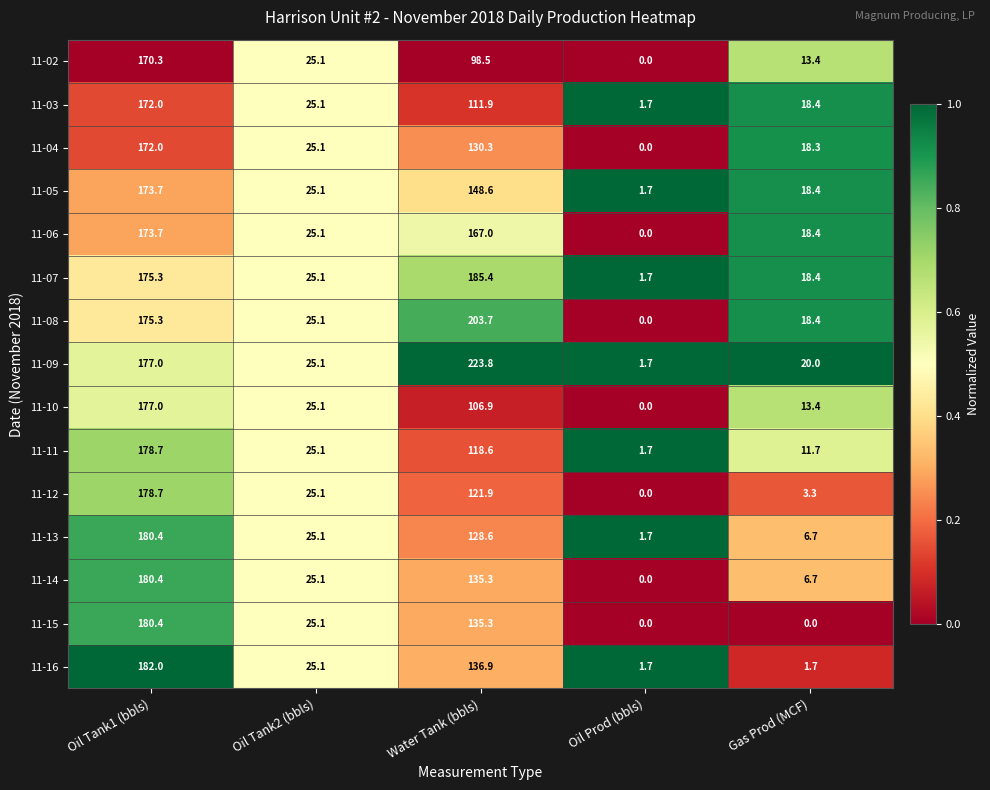

Rank the categories by 11-08 value from lowest to highest.

Oil Prod (bbls), Gas Prod (MCF), Oil Tank2 (bbls), Oil Tank1 (bbls), Water Tank (bbls)